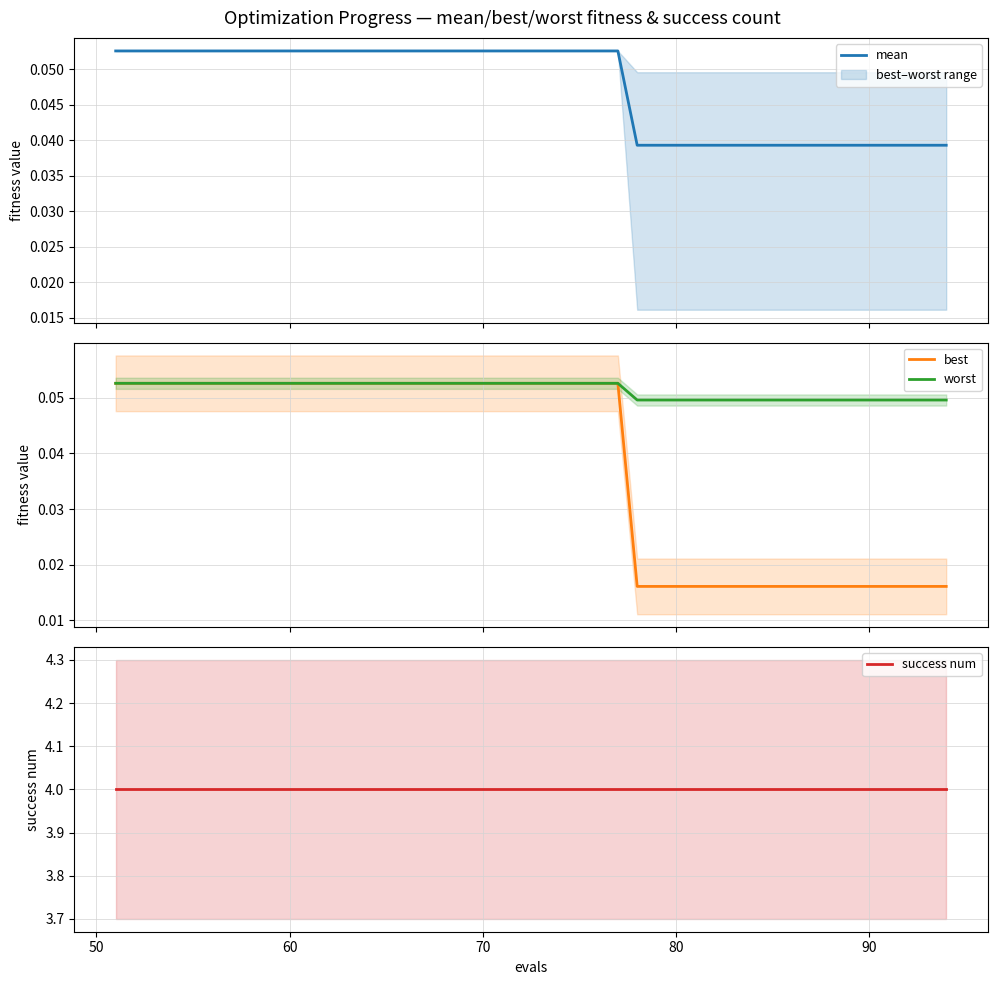

True or false: worst has a value of 0.1 at 60.

False